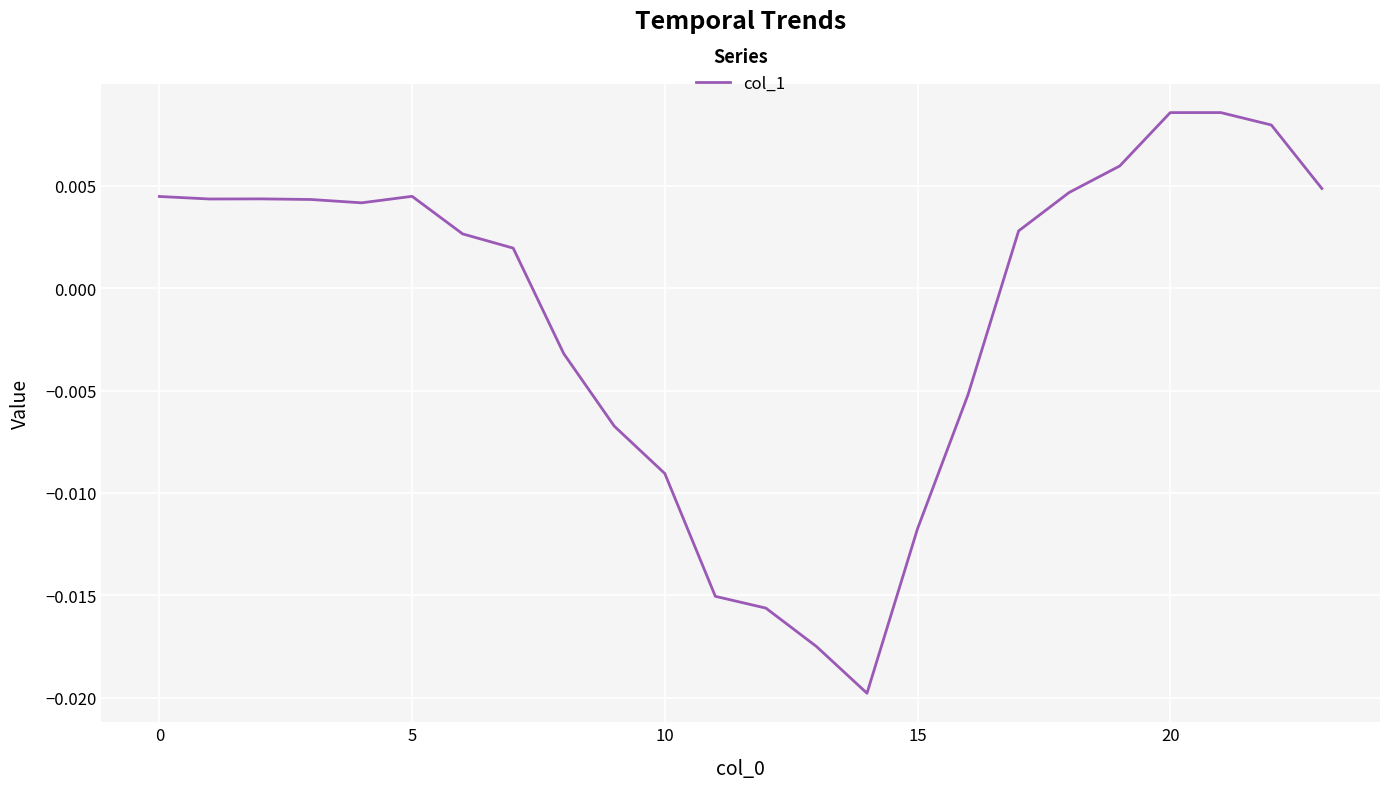

Count the number of categories in the chart.

24